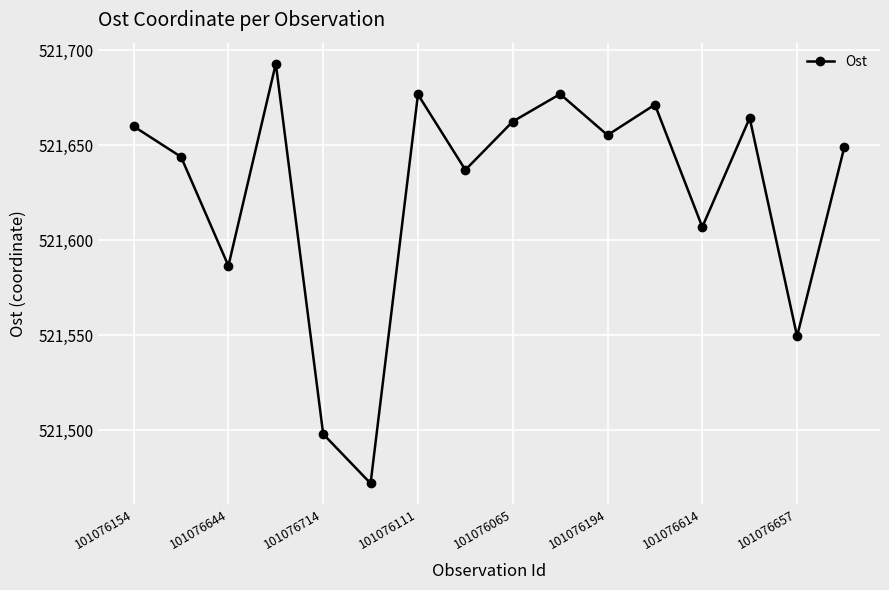

What is the maximum value shown in the chart?

521692.9